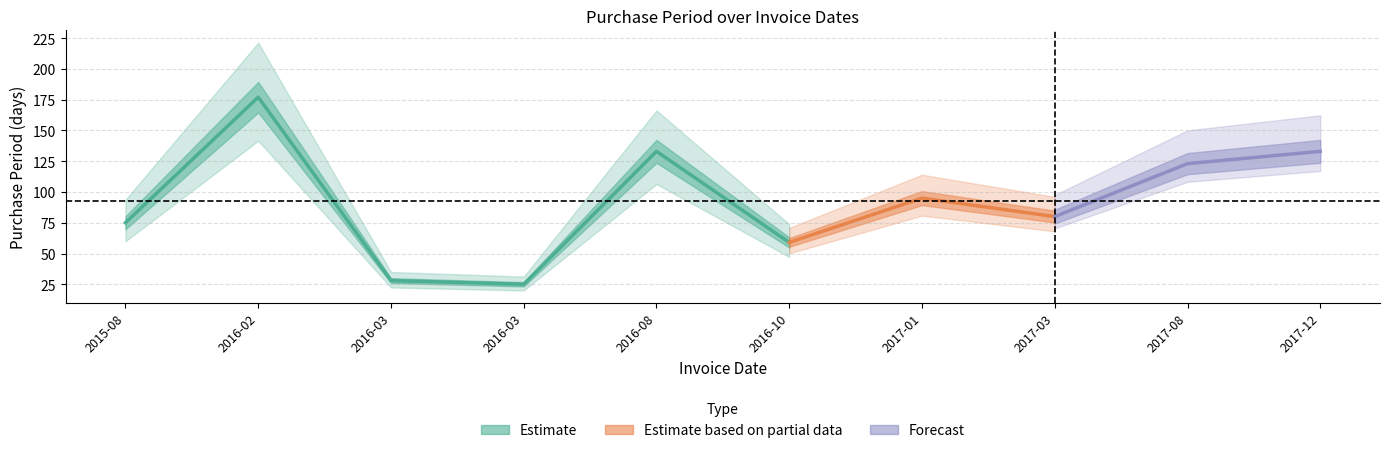

What is the label of the 2nd point from the right?

2017-08-01